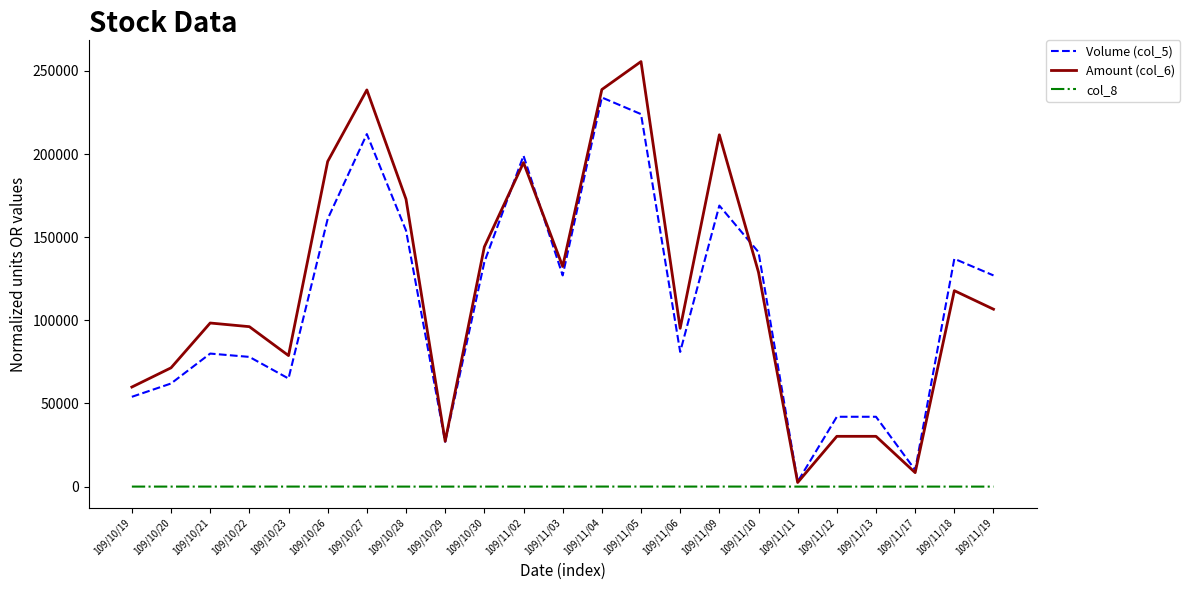

True or false: col_8 has a value of 8 at 109/10/28.

True